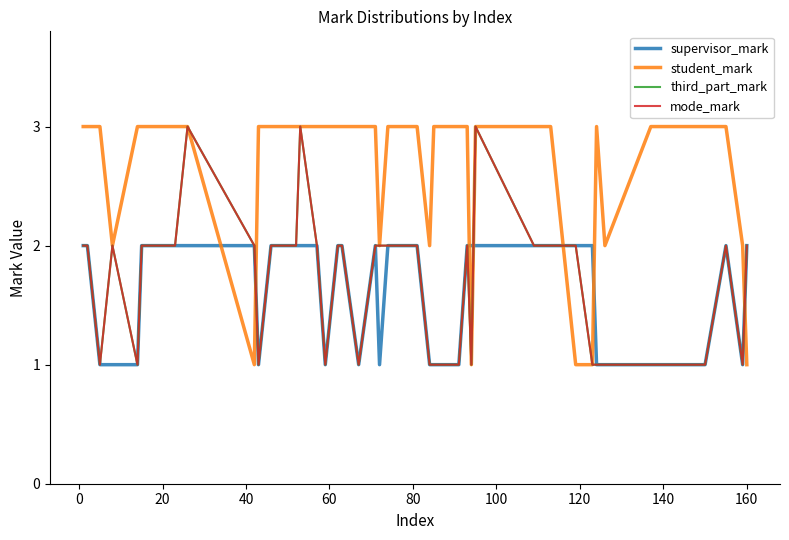

Does the chart display data point markers on the line(s)?

No